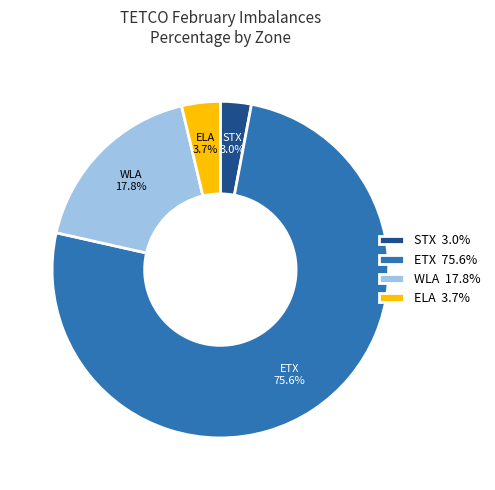

Between ETX and WLA, which is larger?

ETX